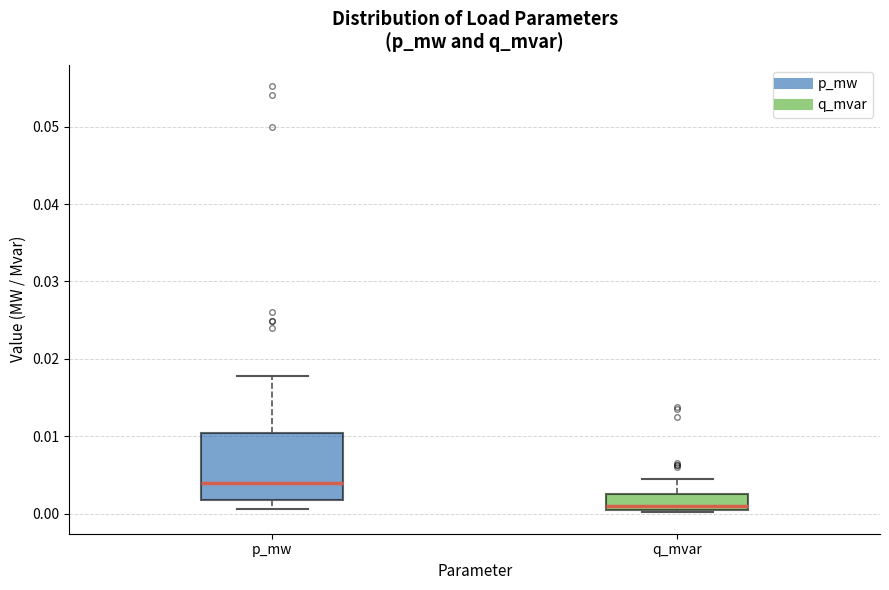

Where is the upper edge of the box for q_mvar on the y-axis? The values are not printed on the chart, so give them approximately, as read against the axis.

0.003